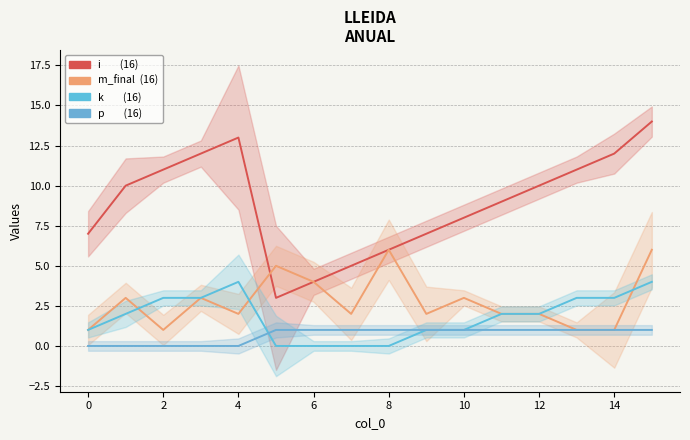

Reading right to left, what are all the values shown in this chart?

i: 14	12	11	10	9	8	7	6	5	4	3	13	12	11	10	7
m_final: 6	1	1	2	2	3	2	6	2	4	5	2	3	1	3	1
k: 4	3	3	2	2	1	1	0	0	0	0	4	3	3	2	1
p: 1	1	1	1	1	1	1	1	1	1	1	0	0	0	0	0